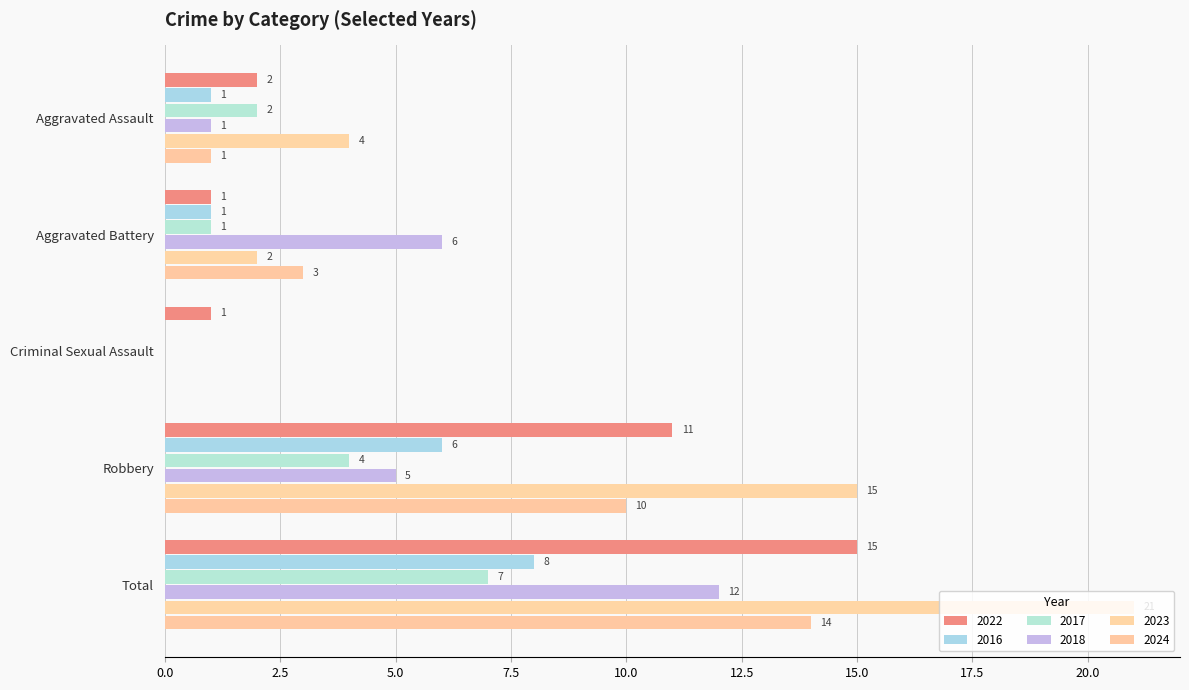

What position from the right is Aggravated Battery?

4